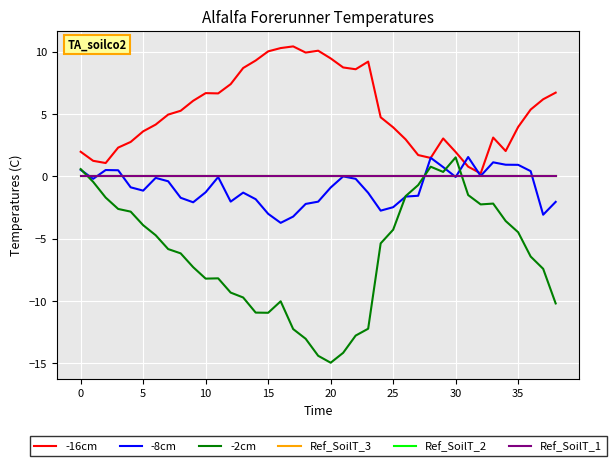

Which category has the lowest value across all series?

20